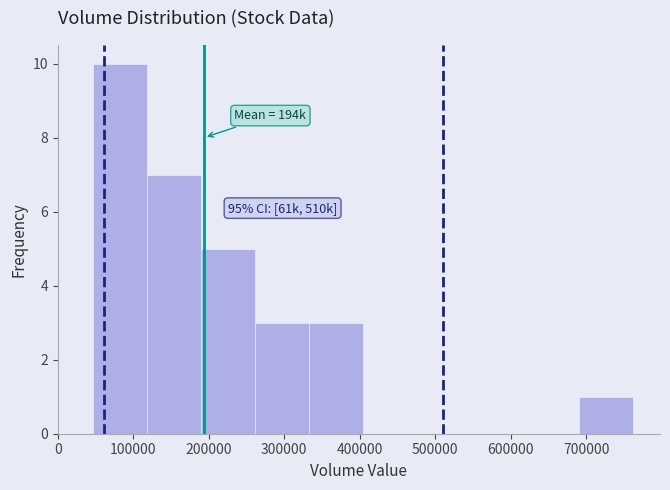

Which range on the x-axis has the tallest bar?

50000 to 120000